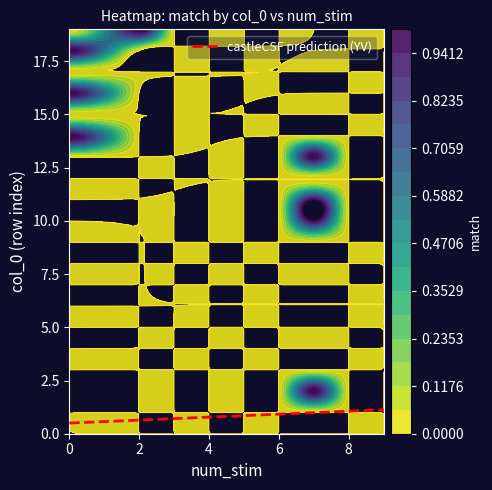

Count the number of categories in the chart.

9